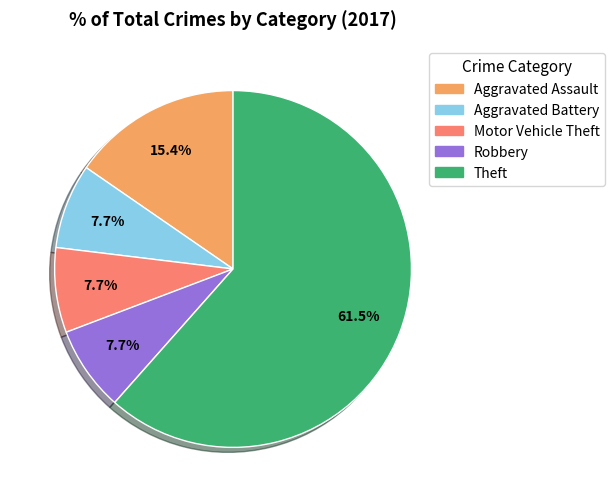

What is the largest slice in the pie chart?

Theft